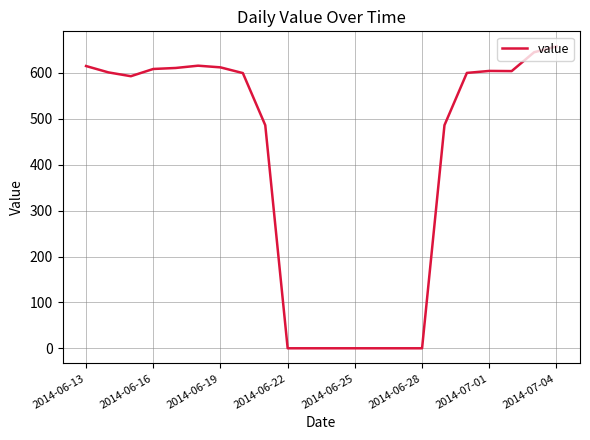

What is the greatest value displayed?

657.9